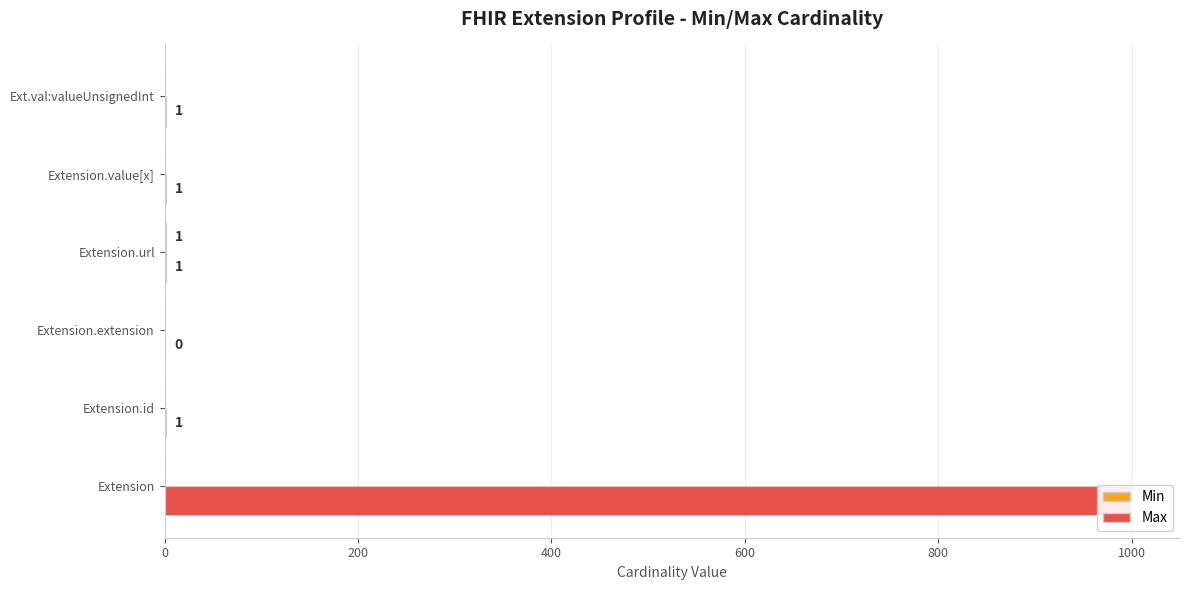

Between Extension.id and Extension.url, which series saw the biggest shift?

Min